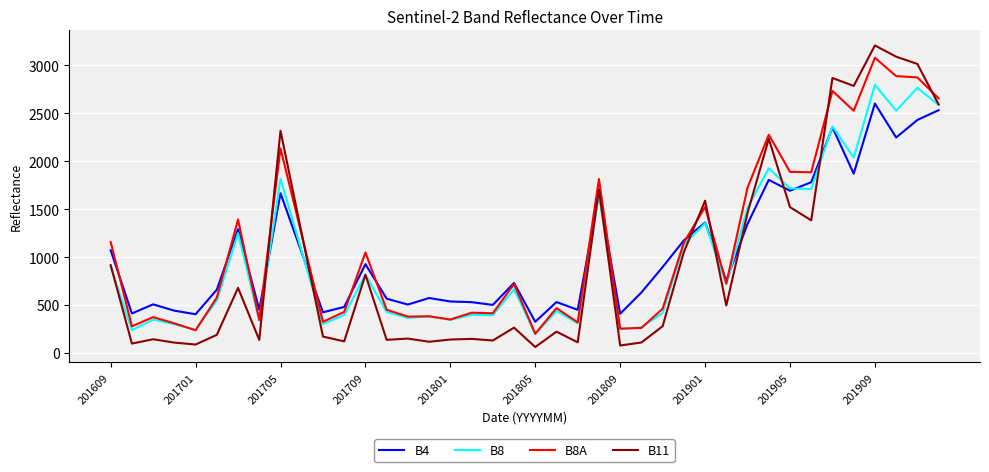

Which series has the largest range (max minus min)?

B11